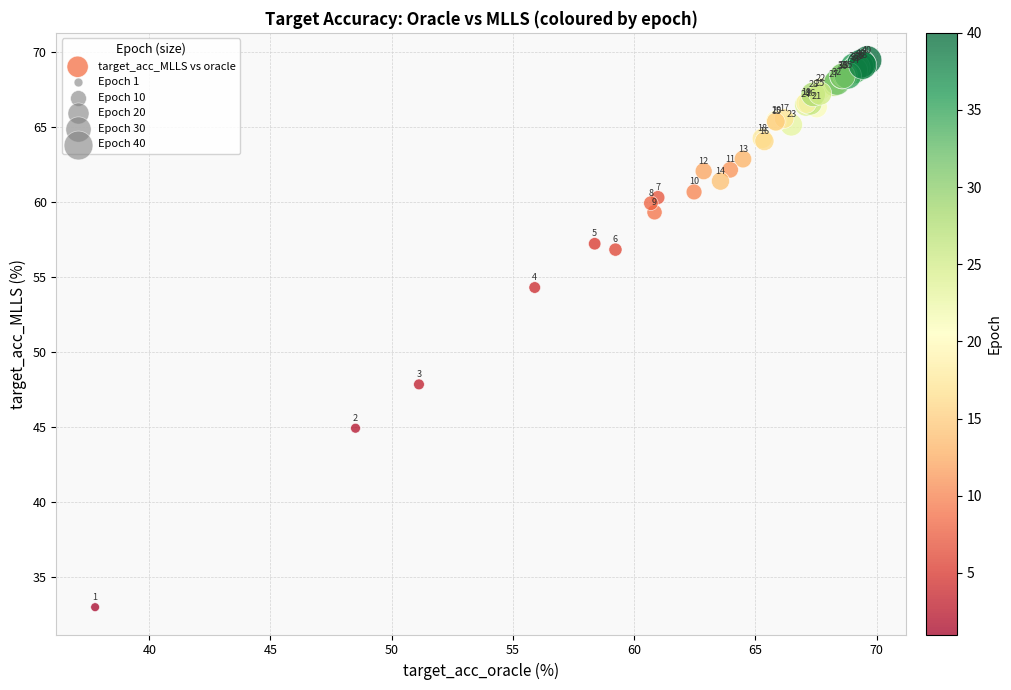

What Y value in the scatter plot is closest to 51?

47.8